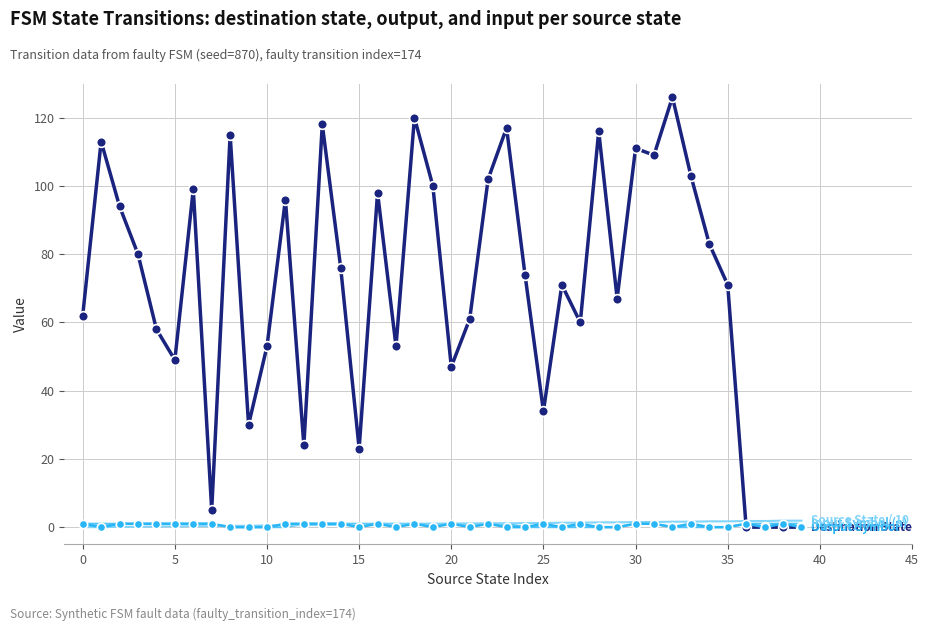

What is the greatest value displayed?

126.0